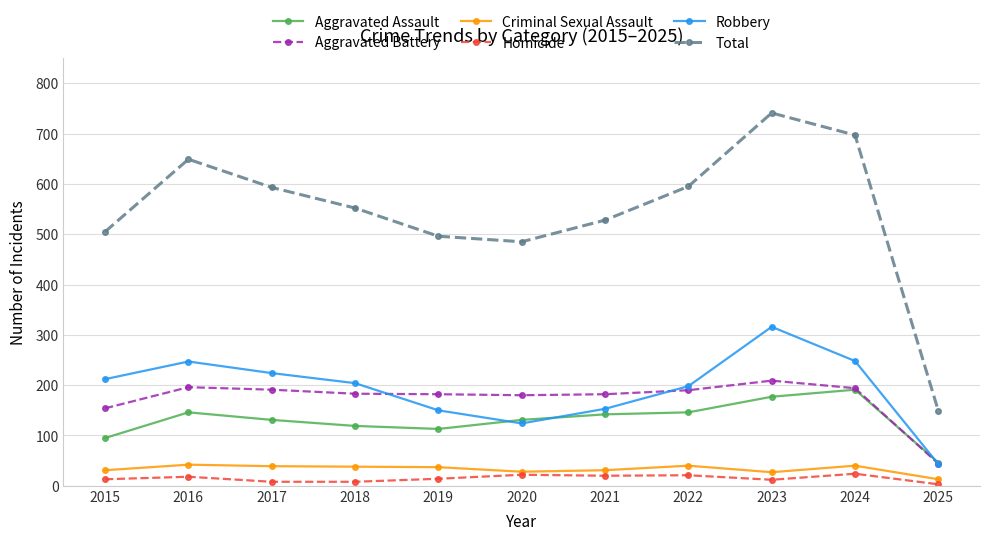

How many data points does each series have?

11